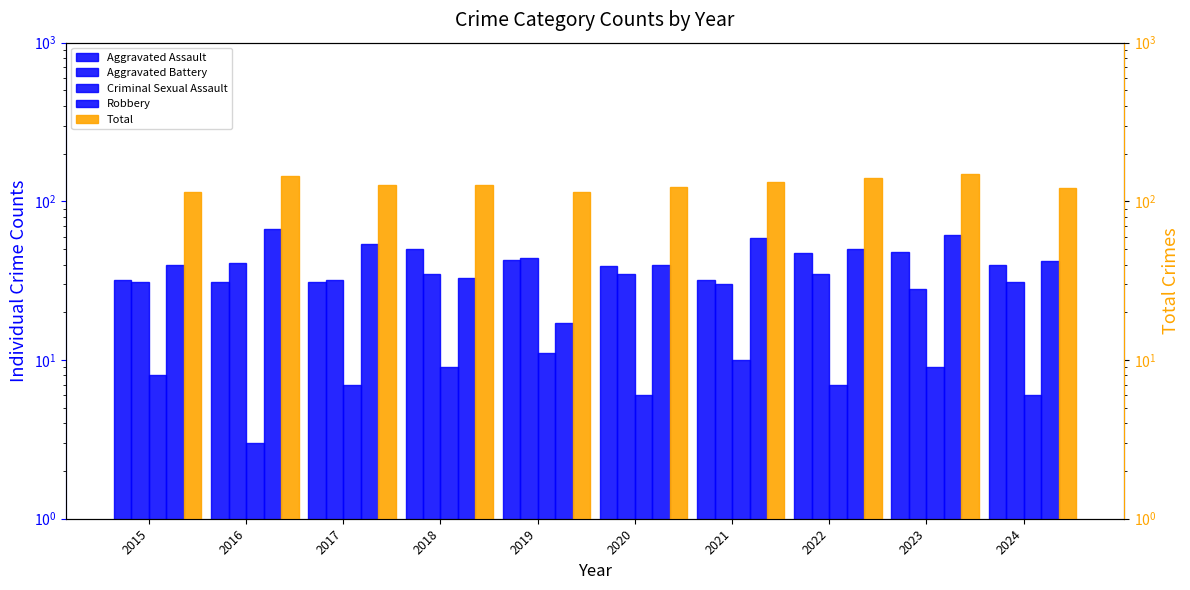

What is the total value across all series at 2021?

264